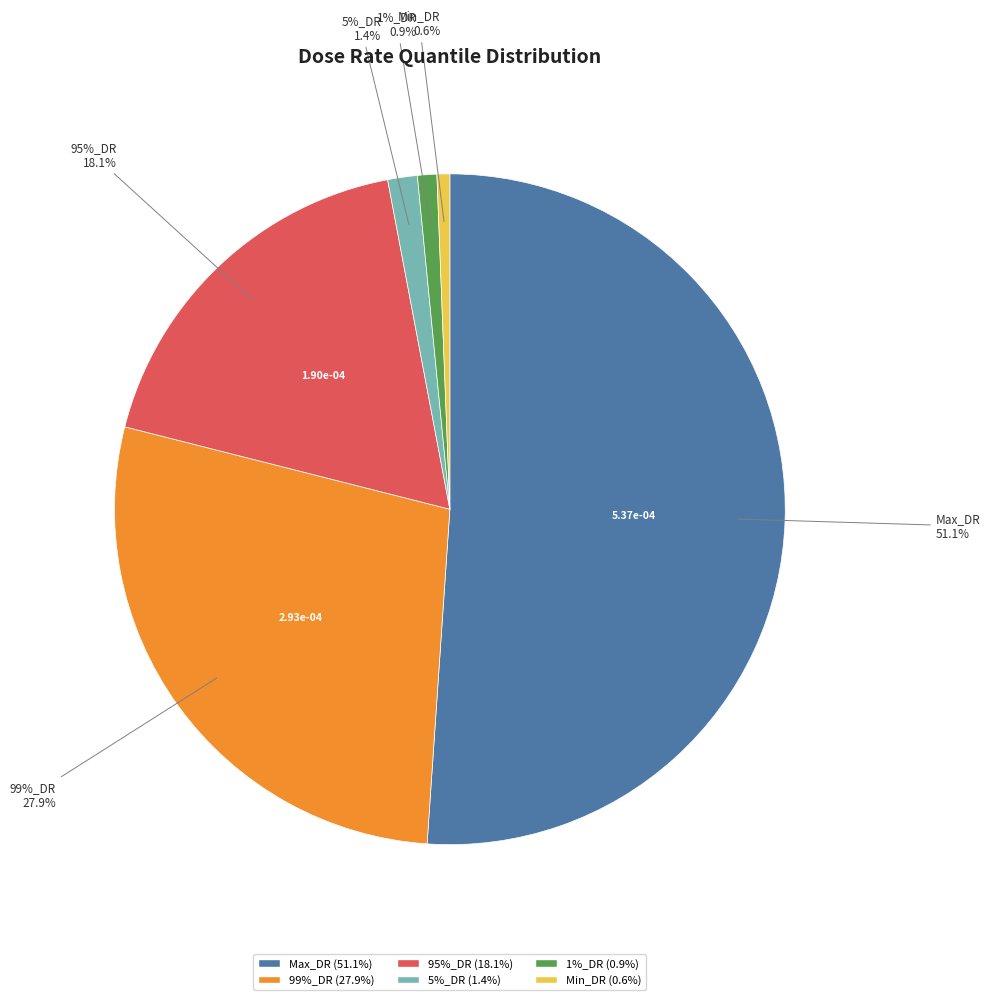

Is 1%_DR the majority of the pie?

No